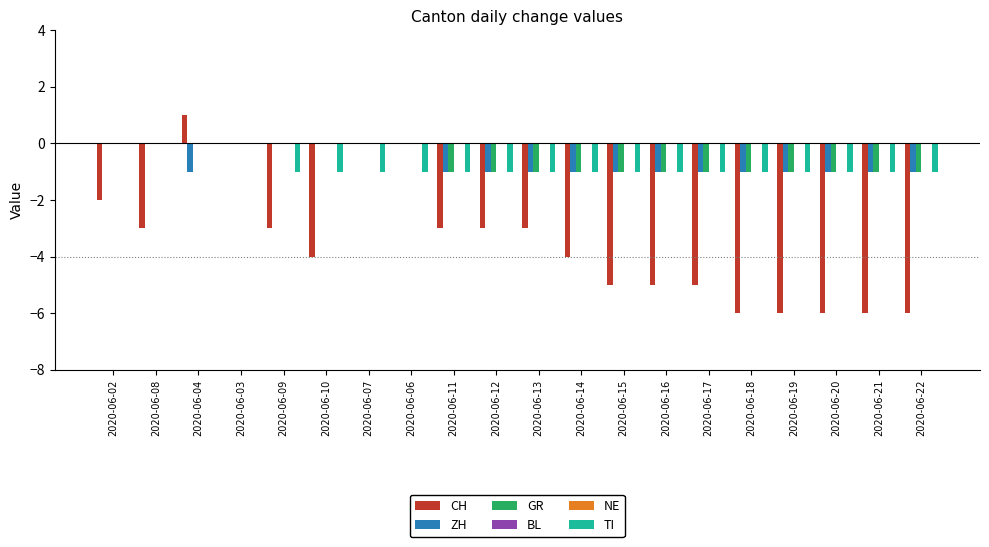

Is the value of ZH at 2020-06-08 greater than the value of CH at 2020-06-21?

Yes